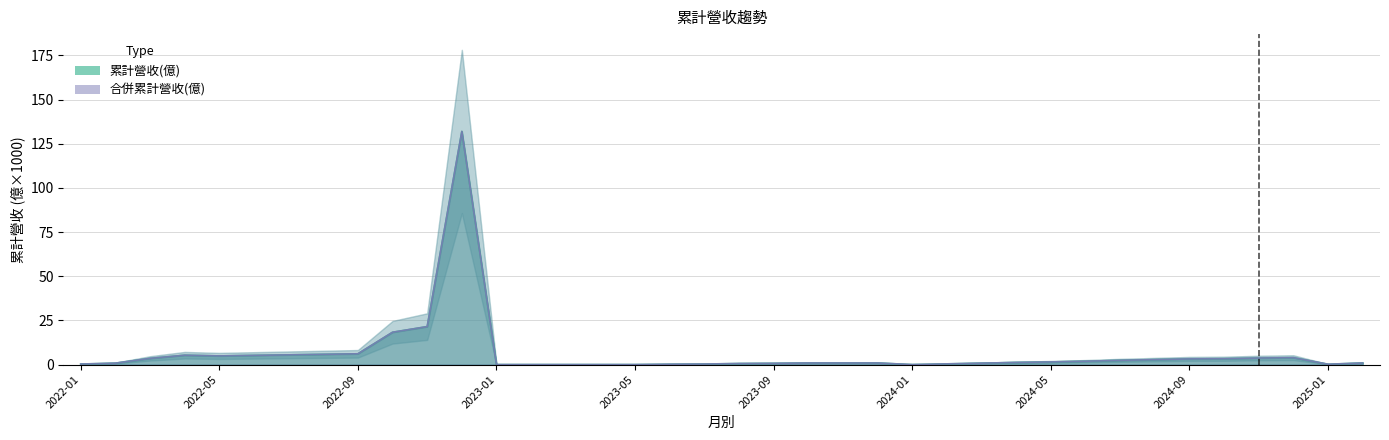

Does the chart have visible grid lines?

Yes